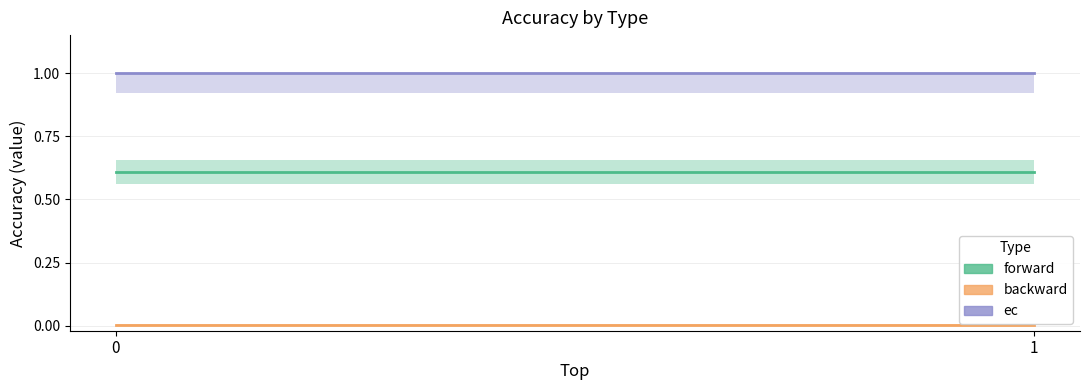

What is the spread (max minus min) of values at 1?

1.0